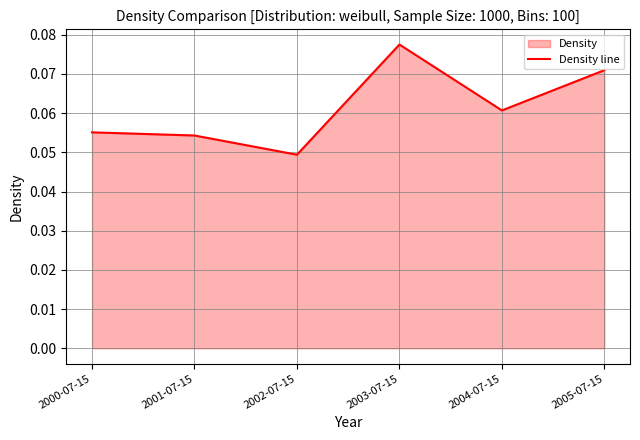

How many categories are shown in the chart?

6